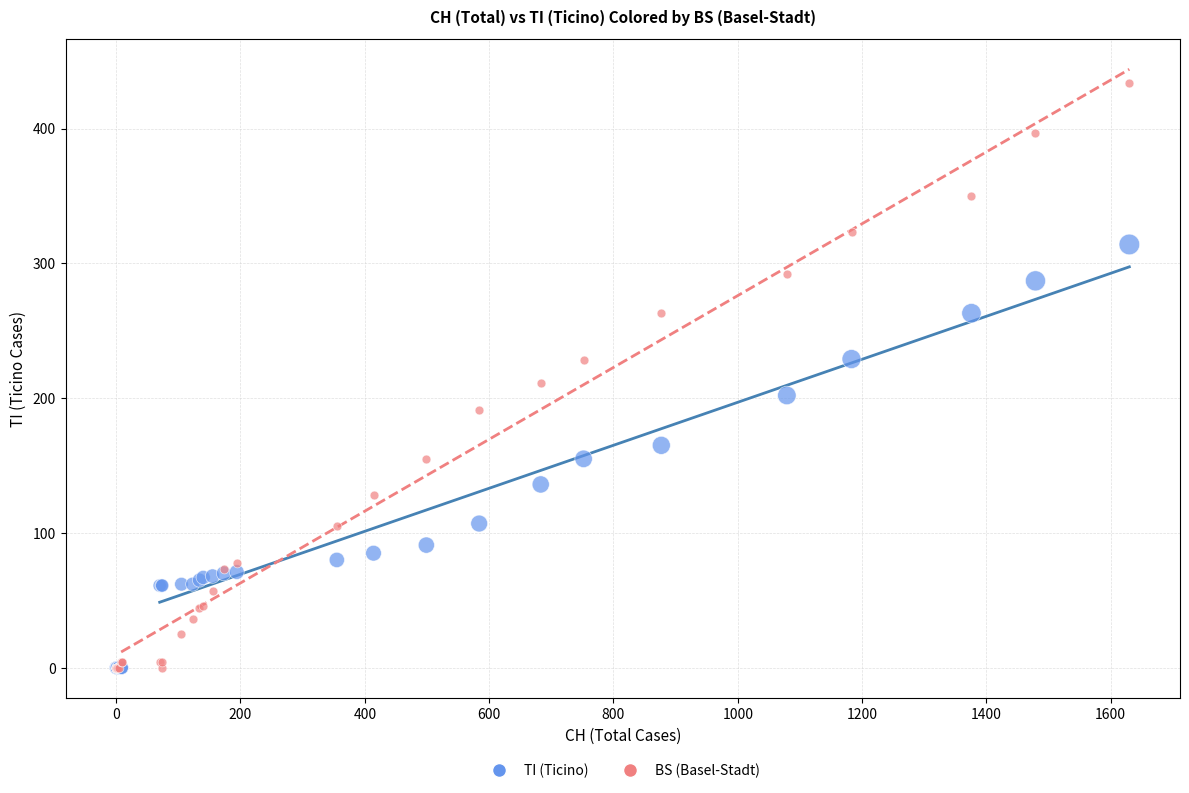

Across all series, what Y value is closest to 217?

211